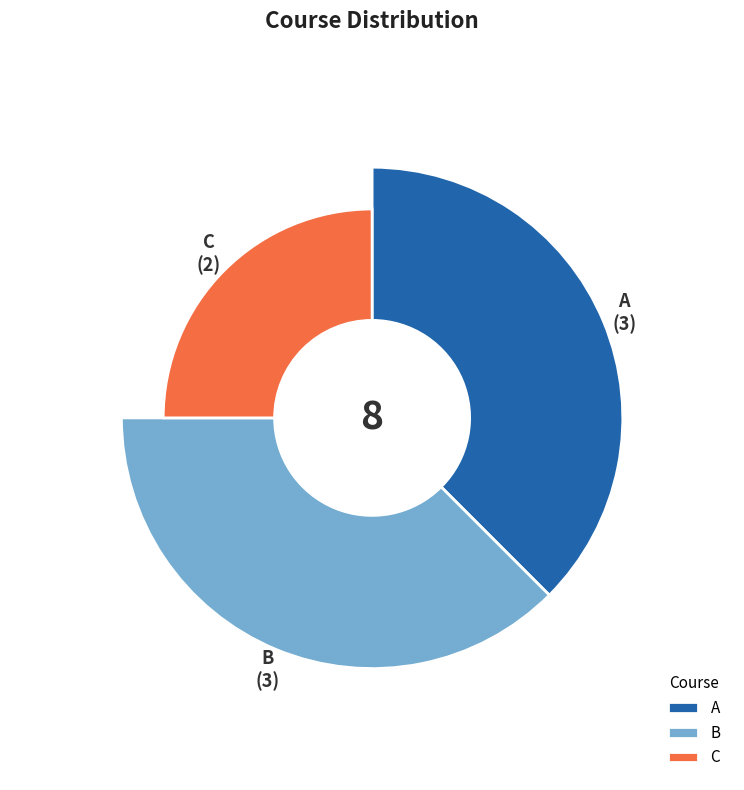

Count the number of slices in the pie.

3